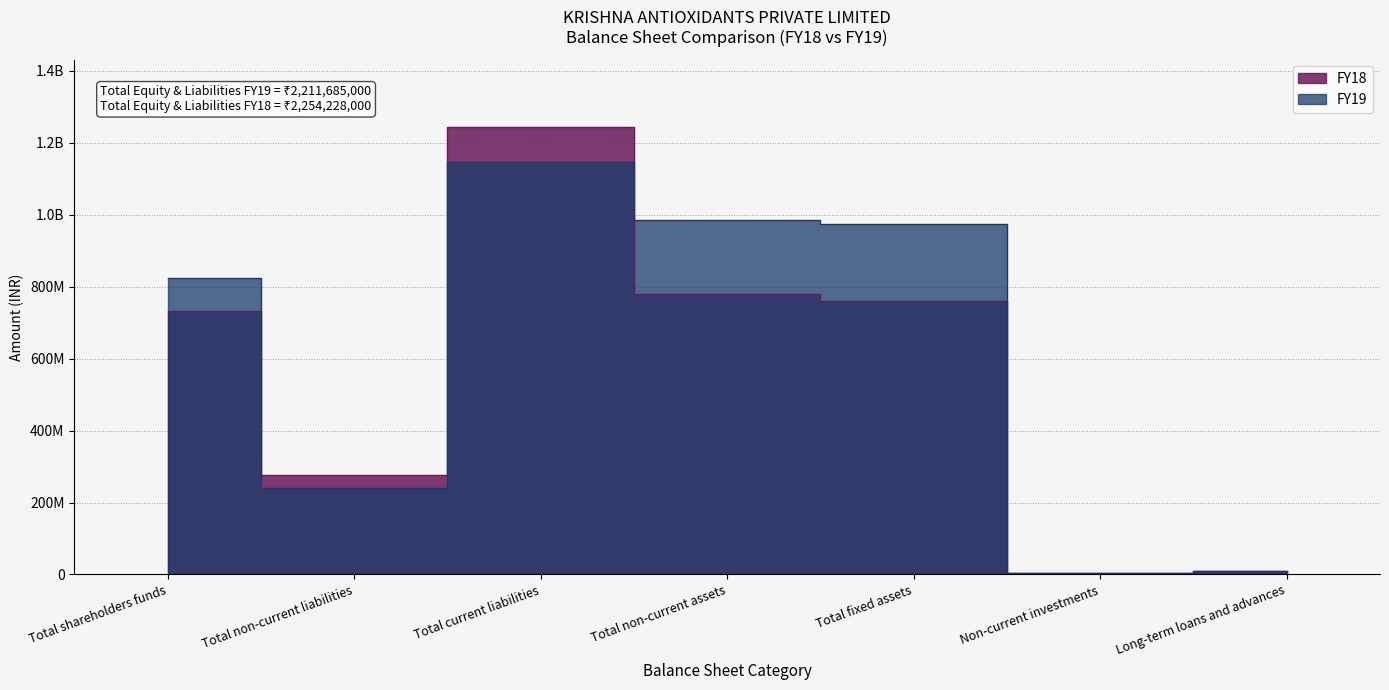

At which category does FY18 reach its first local valley?

Total non-current liabilities